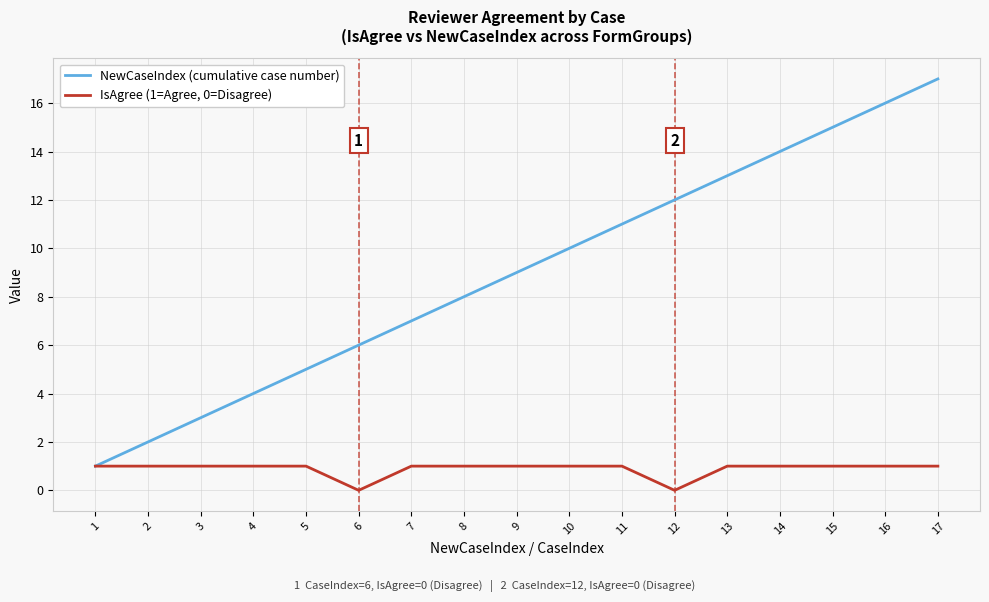

The value of NewCaseIndex (cumulative case number) at 16 is 16. True or false?

True